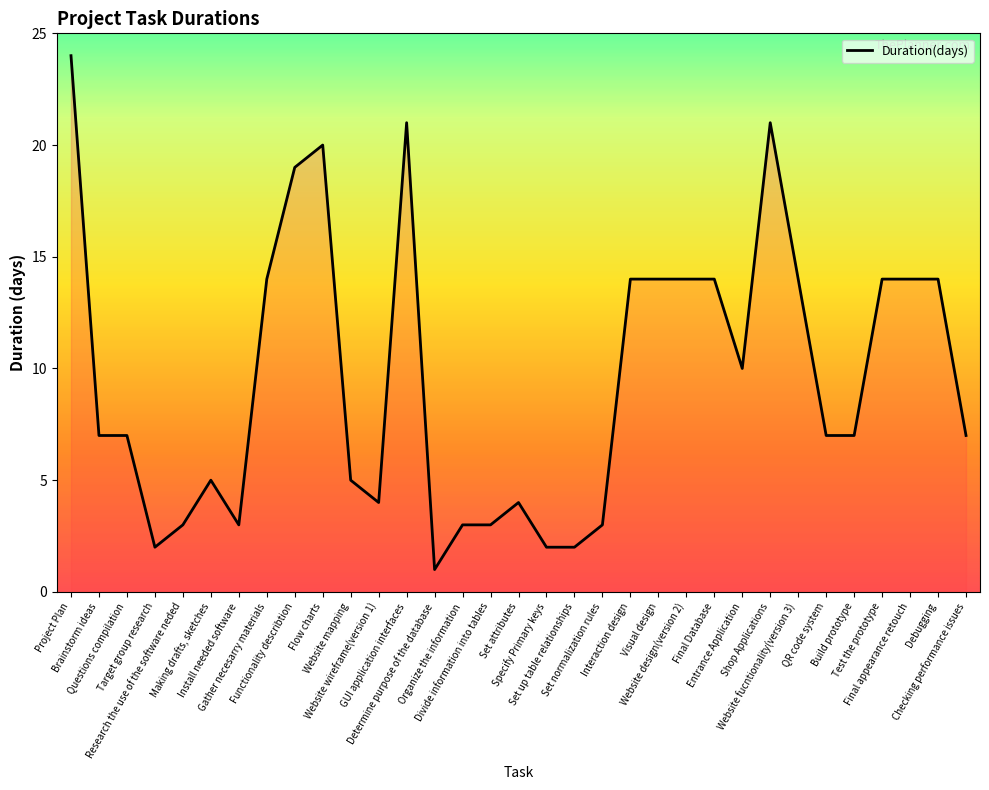

What is the difference between the values at Gather necesarry materials and Set attributes?

10